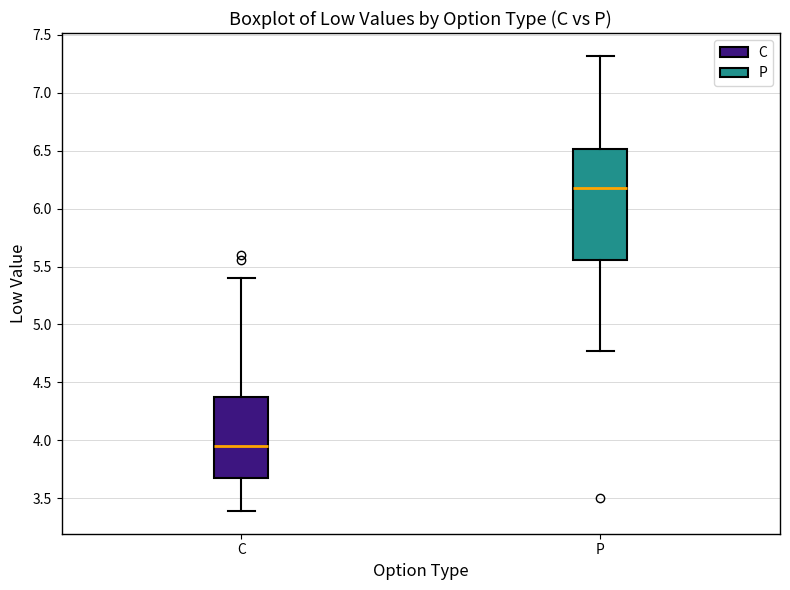

Reading left to right, transcribe this box plot: for each box, give where its median line is, the range the box spans, and where its two whiskers end, as read against the y-axis. The values are not printed on the chart, so give them approximately, as read against the axis.

C: median 3.95, box 3.70 to 4.40, whiskers 3.40 to 5.40
P: median 6.20, box 5.55 to 6.50, whiskers 4.75 to 7.30